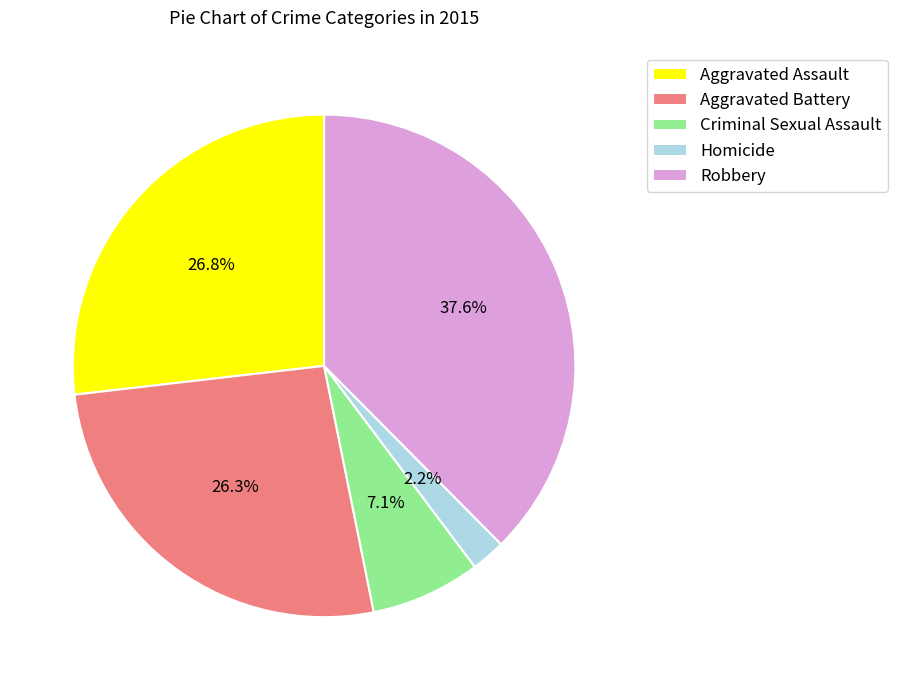

How many slices are in this pie chart?

5